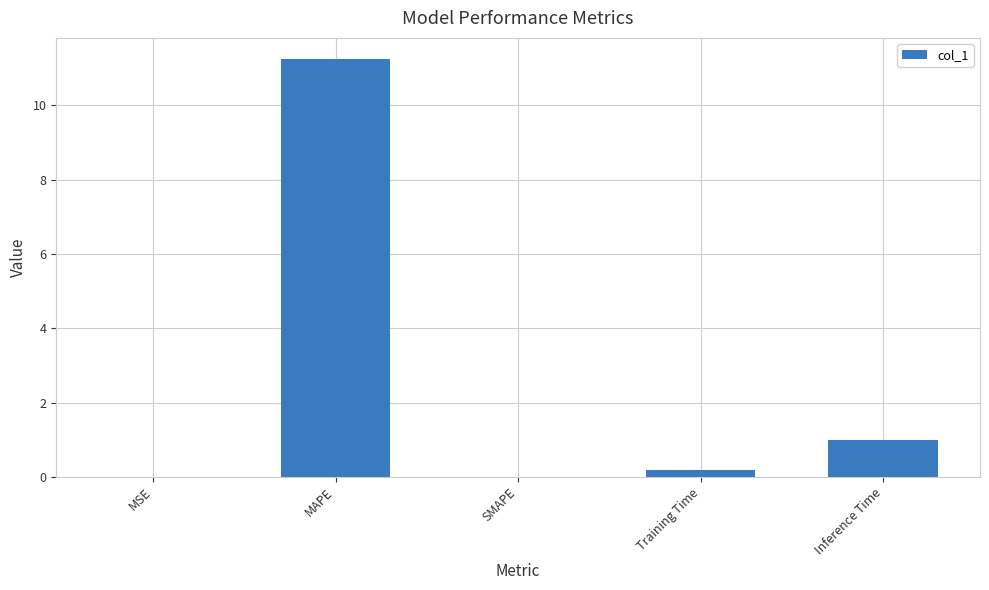

What value does the data have at Inference Time?

1.0